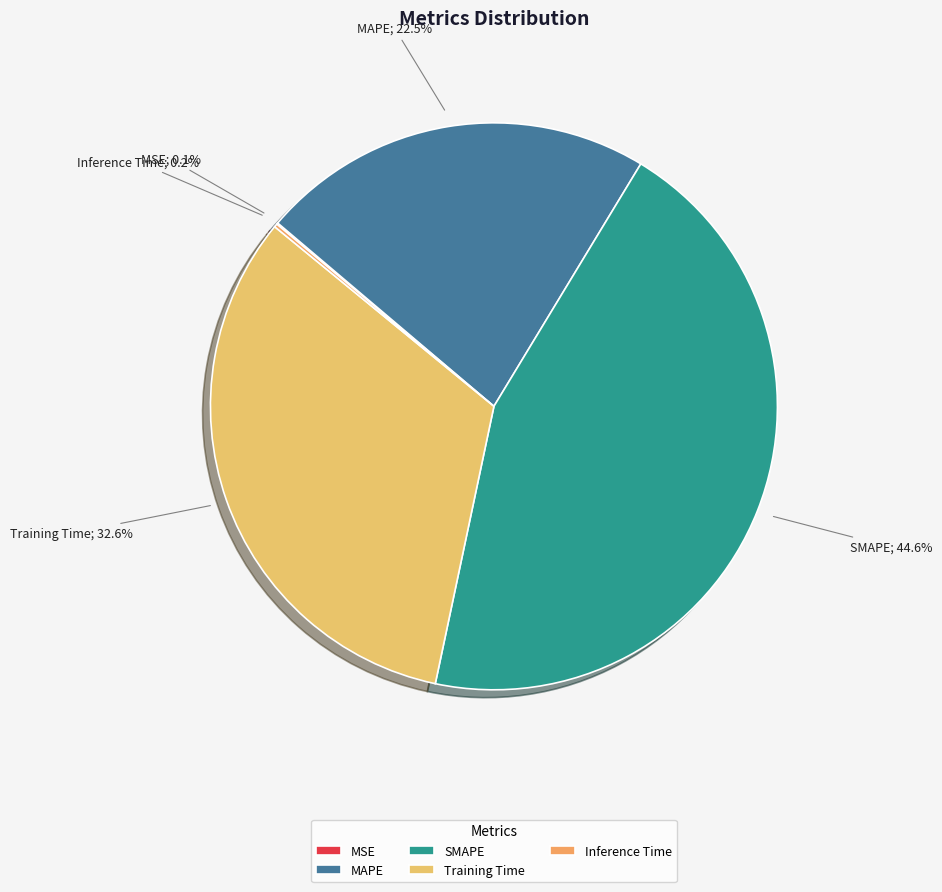

To the nearest percent, what is the combined percentage of MAPE and SMAPE?

67%